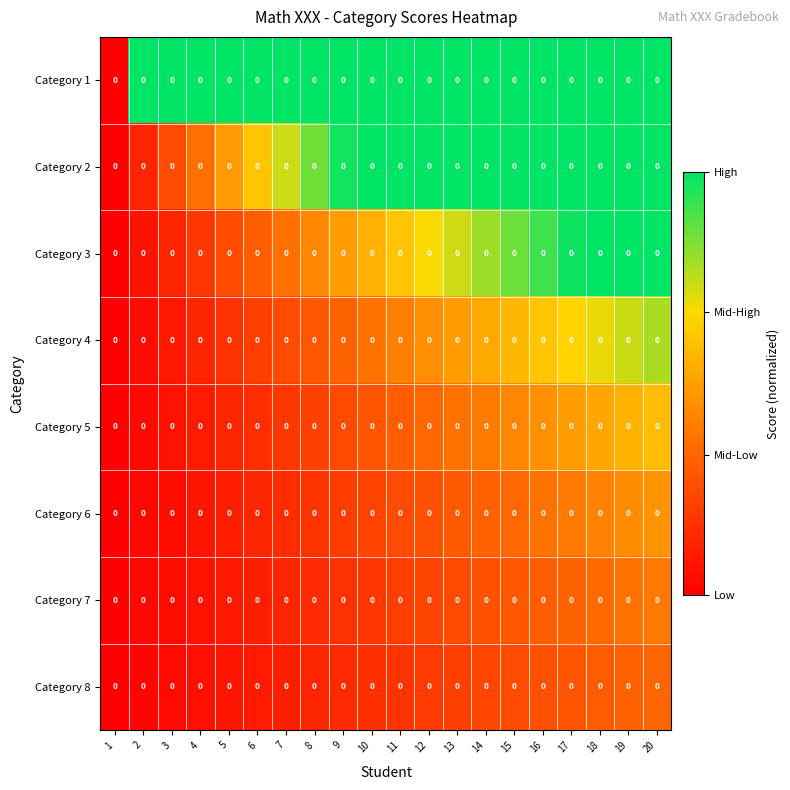

List the labels in order of Category 4 value, largest first.

20, 19, 18, 17, 16, 15, 14, 13, 12, 11, 10, 9, 8, 7, 6, 5, 4, 3, 2, 1